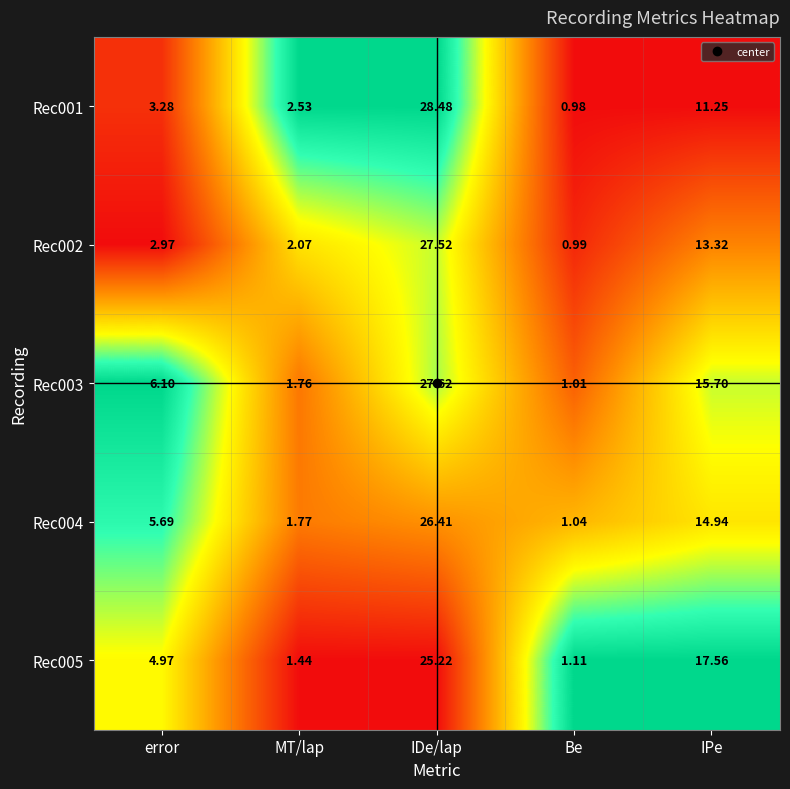

Where does the Rec004 series first go above 5?

error